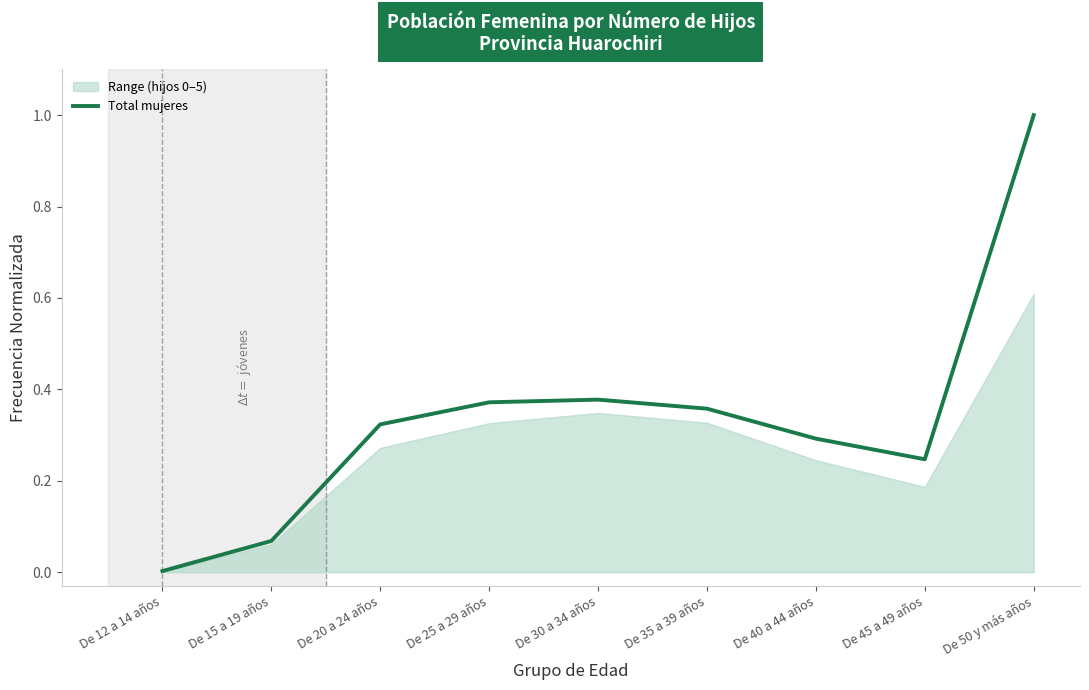

What position from the left is De 12 a 14 años?

1